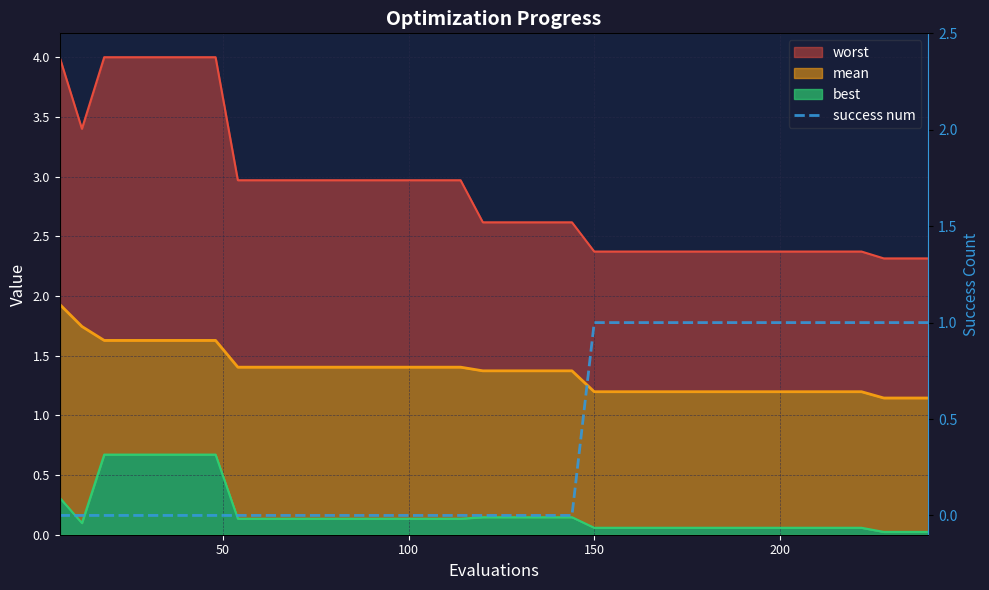

Reading left to right, extract all data points from this chart.

0	0	0	0	0	0	0	0	0	0	0	0	0	0	0	0	0	0	0	0	0	0	0	0	1	1	1	1	1	1	1	1	1	1	1	1	1	1	1	1